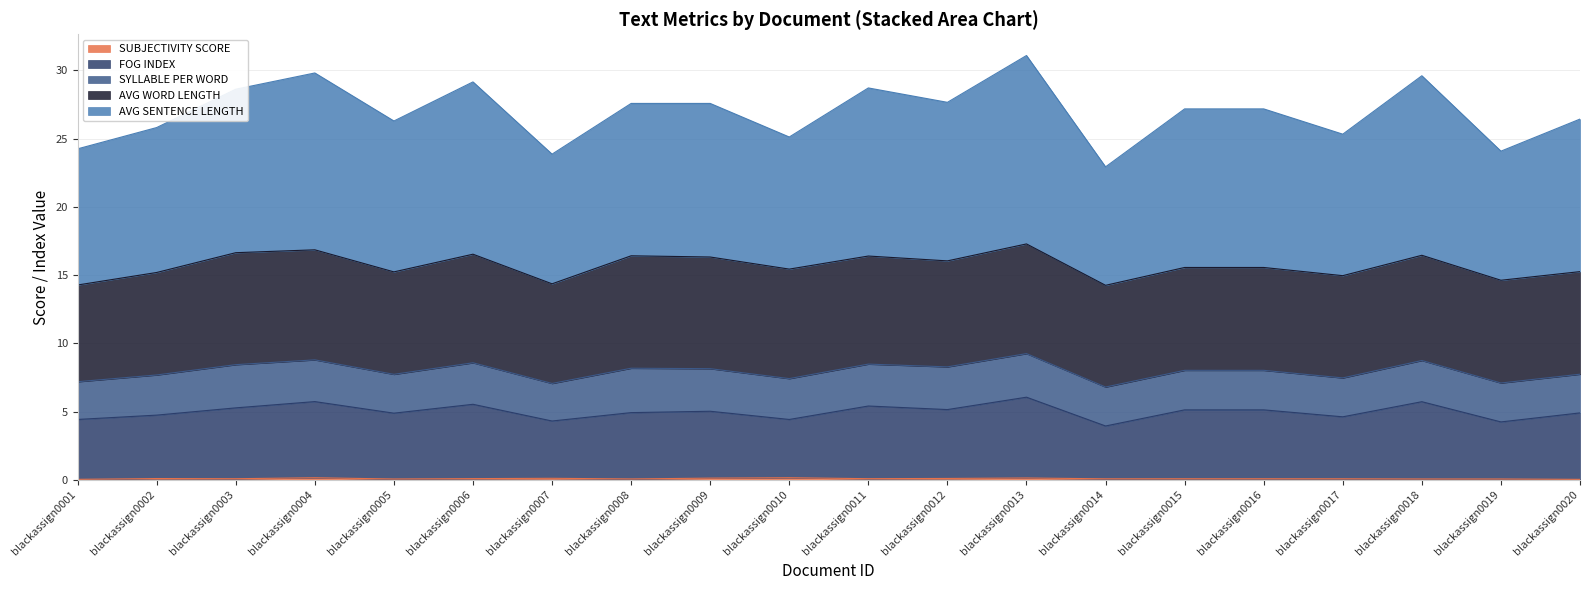

True or false: SUBJECTIVITY SCORE and AVG SENTENCE LENGTH cross at least once.

False